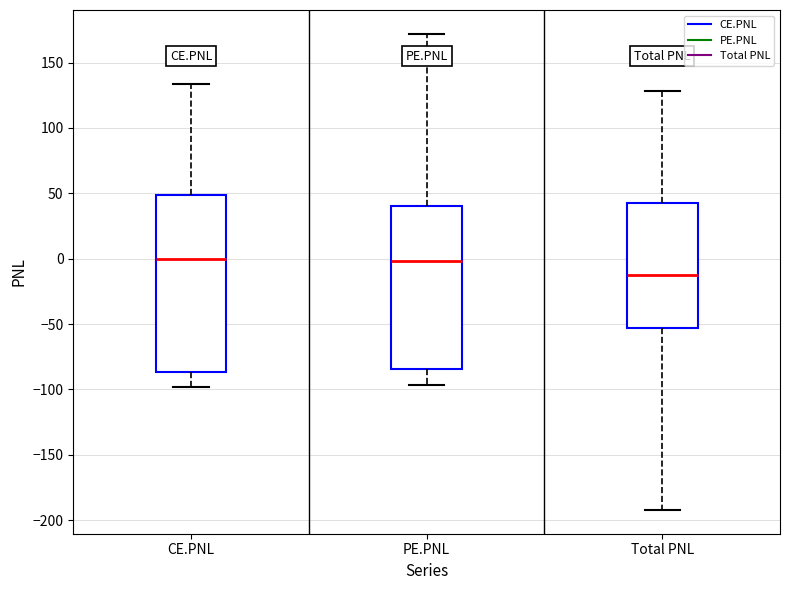

Which box is the tallest, from its lower edge to its upper edge?

CE.PNL